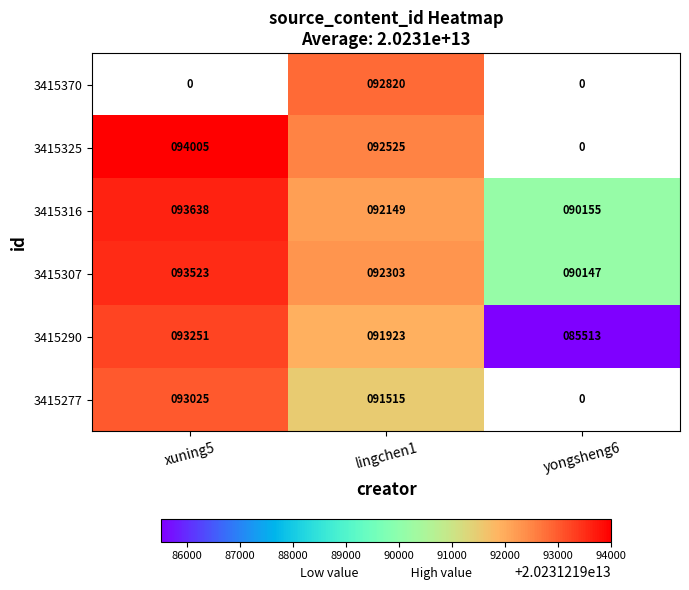

Is it true that 3415316 equals 10996552717993.8 at yongsheng6?

False